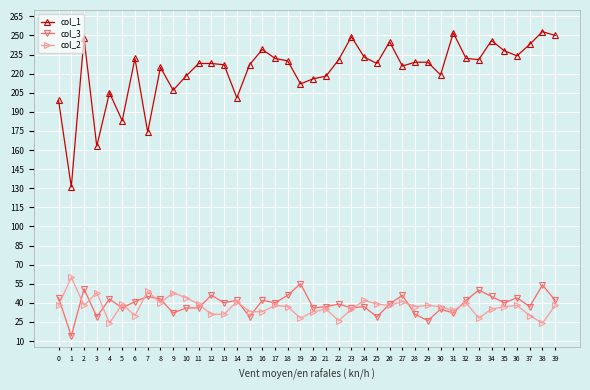

Count the number of data series in this chart.

3